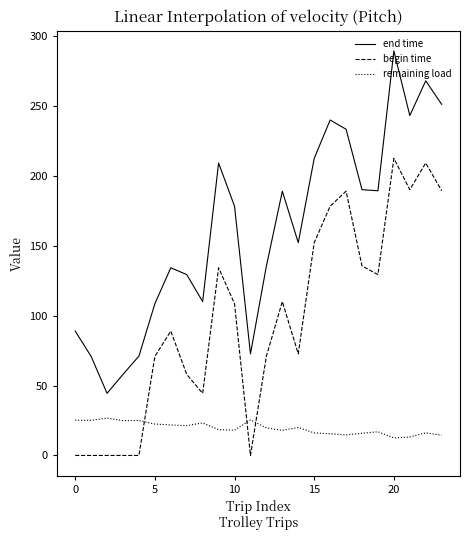

Which series has the widest spread of values?

end time